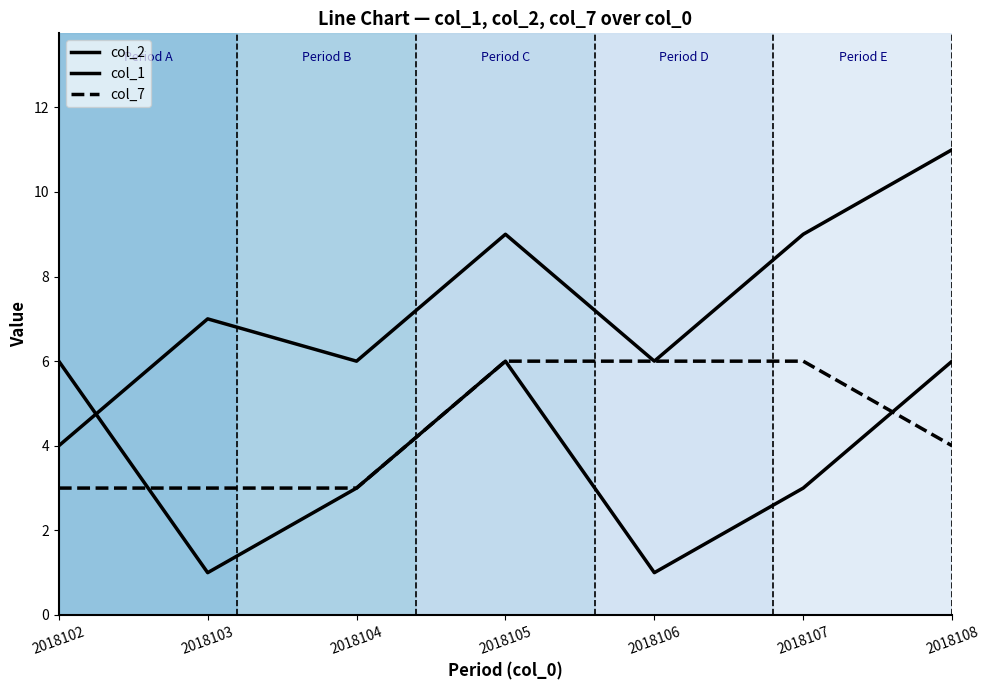

What is the value of the col_1 point at the 2nd from the left?

1